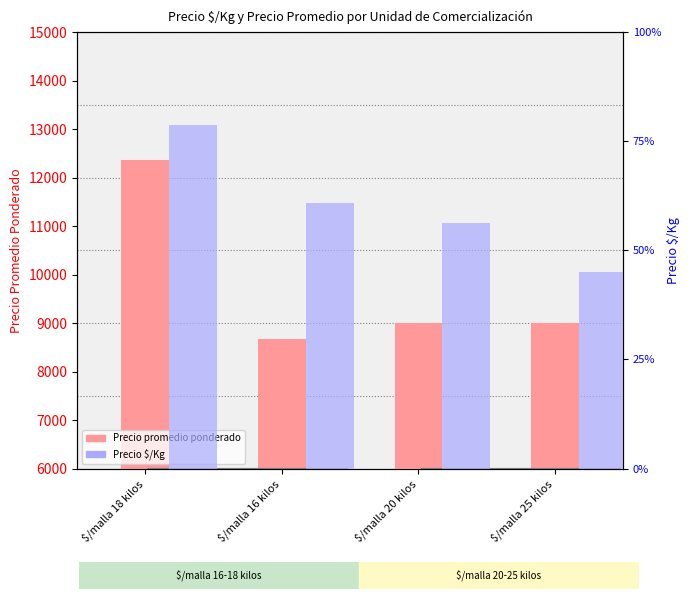

What is the smallest value displayed?

360